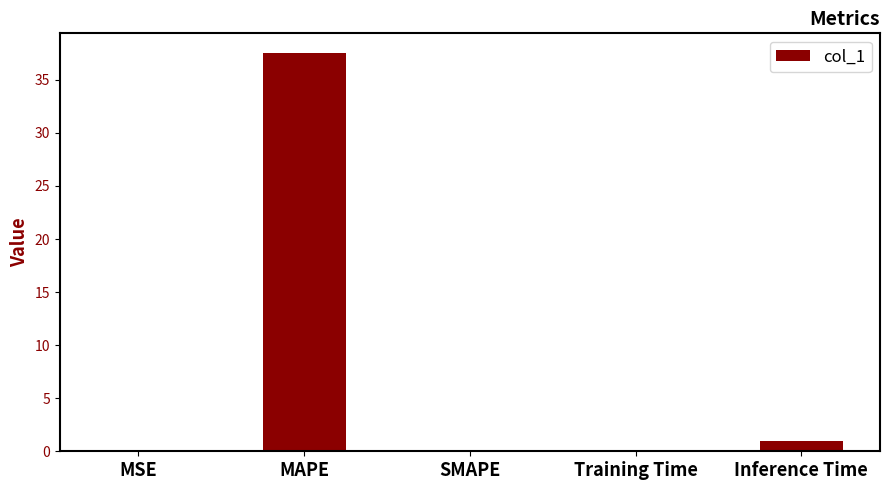

What value does the data have at MAPE?

37.5